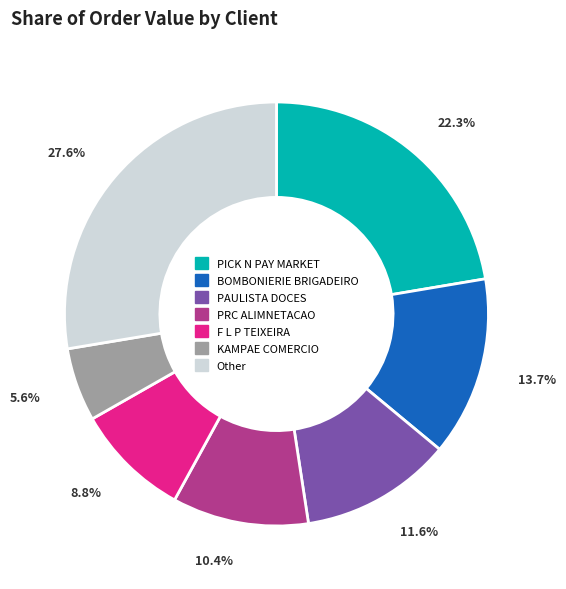

What is the ratio of the value at PICK N PAY MARKET to the value at PRC ALIMNETACAO?

2.1